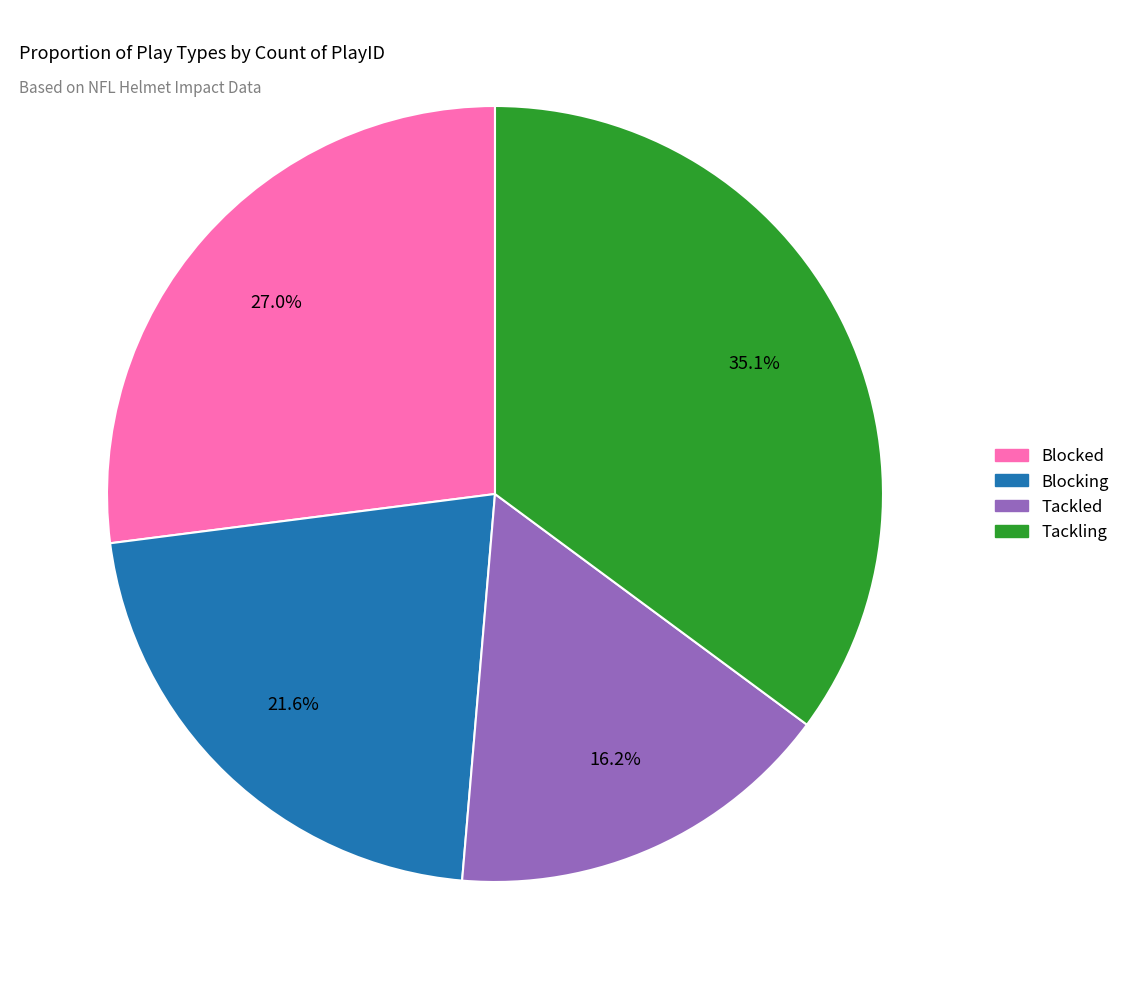

What is the ratio of the value at Blocking to the value at Tackled?

1.3